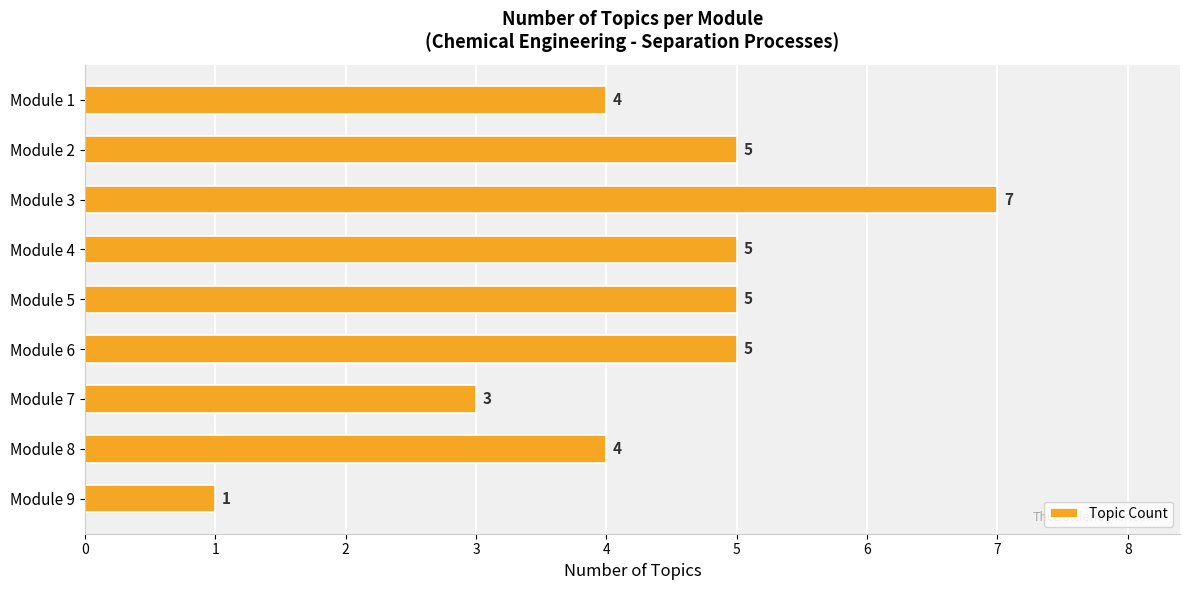

What is the maximum value shown in the chart?

7